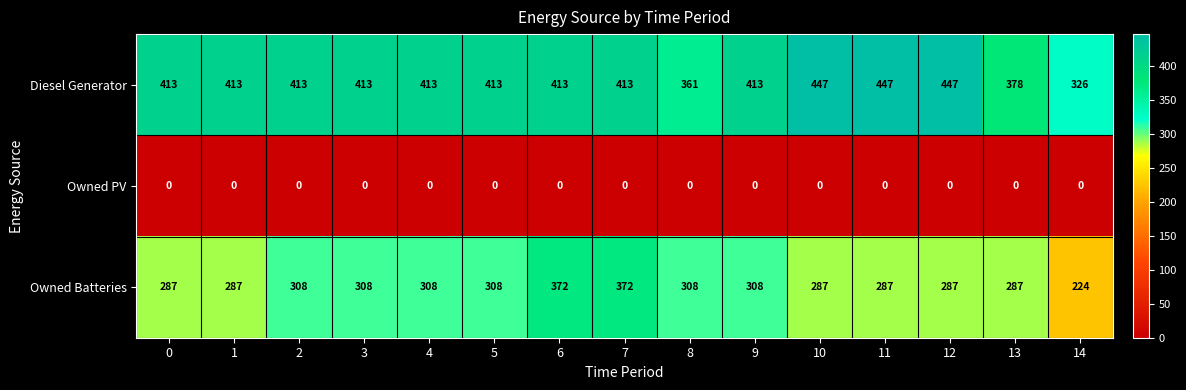

Rank the series by their maximum value, from lowest to highest.

Owned PV, Owned Batteries, Diesel Generator